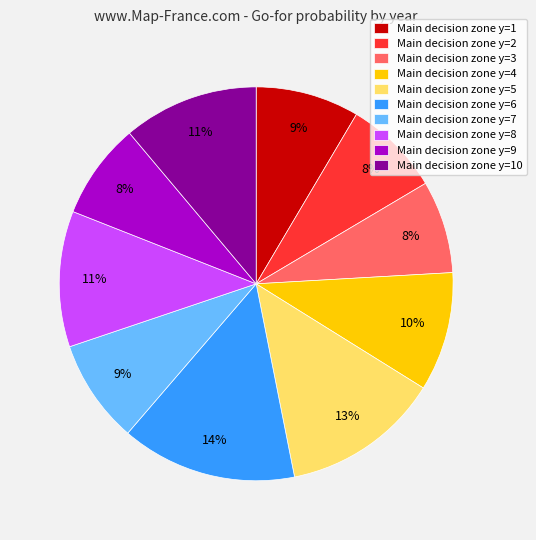

To the nearest percent, what is the combined percentage of Main decision zone y=6 and Main decision zone y=2?

22%